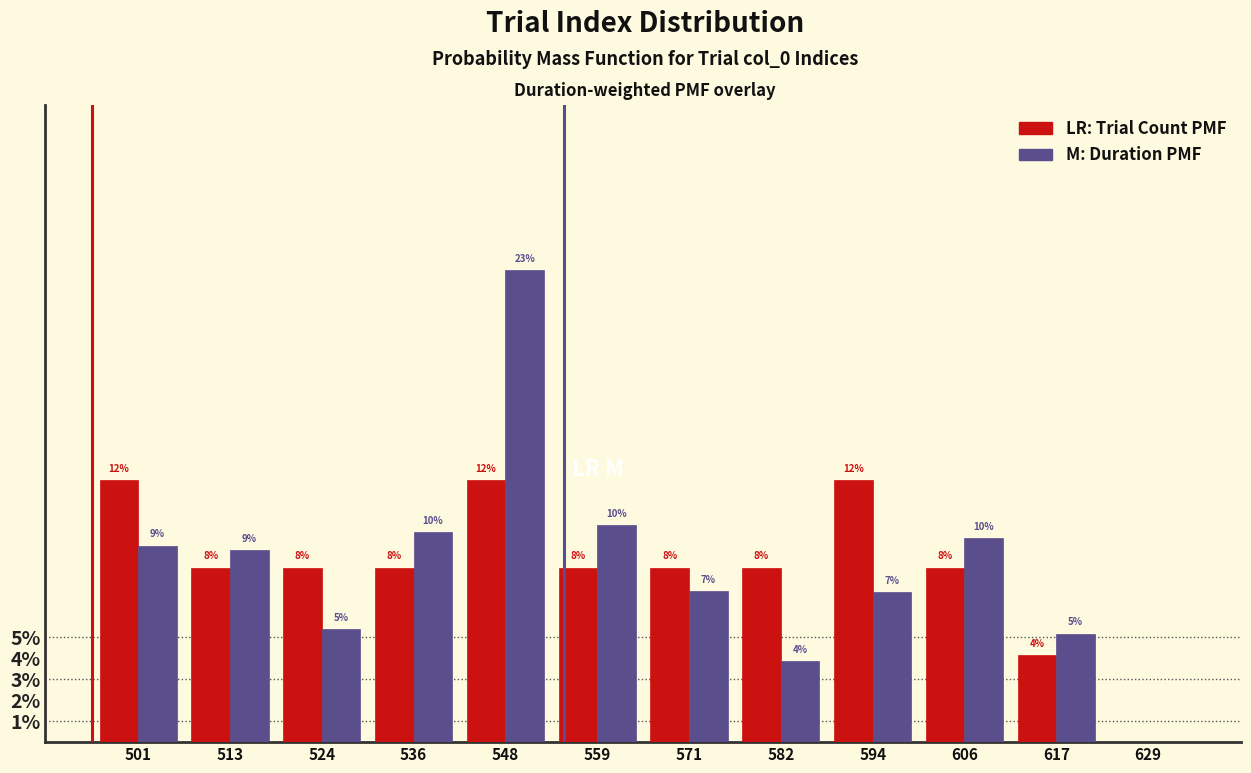

Are the bars grouped side by side (vs. stacked)?

Yes